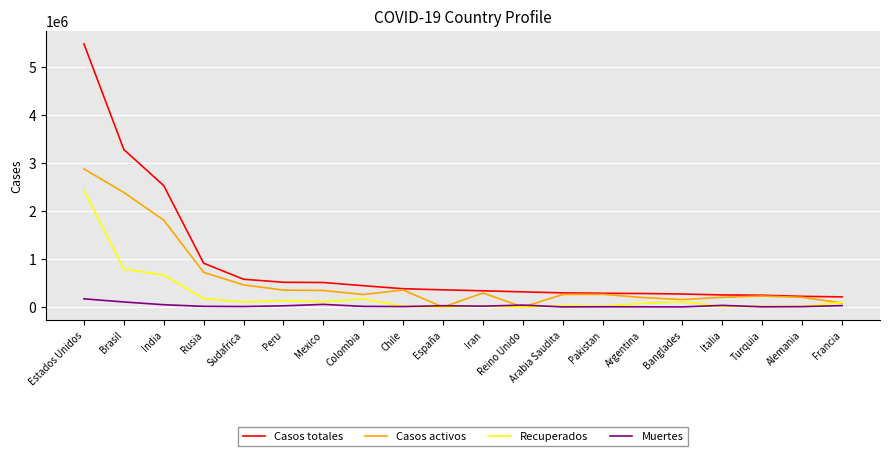

Which series has the largest range (max minus min)?

Casos totales